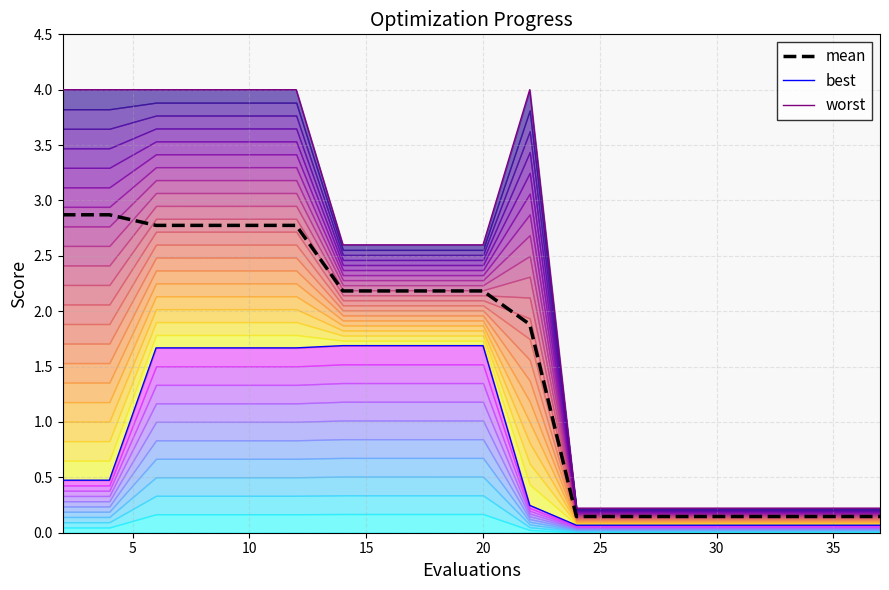

What is the maximum value for mean?

2.9